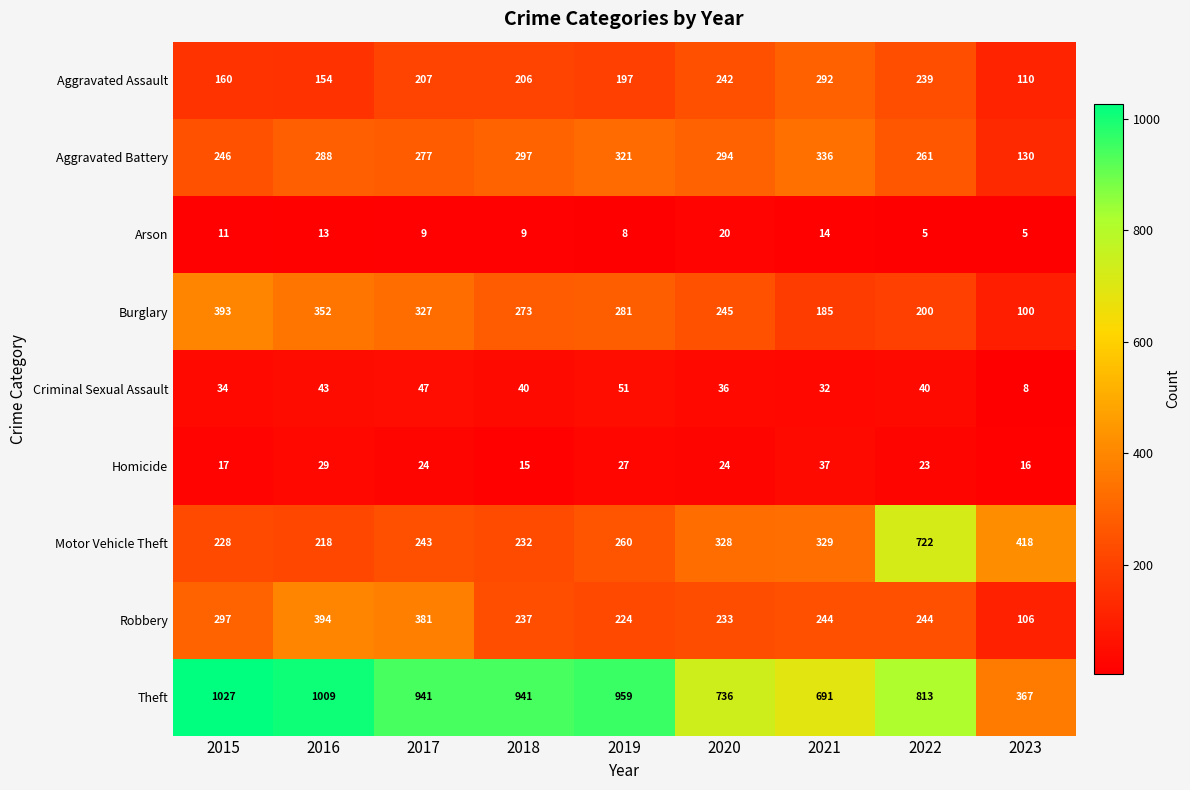

How many data points in Criminal Sexual Assault are less than 40?

4